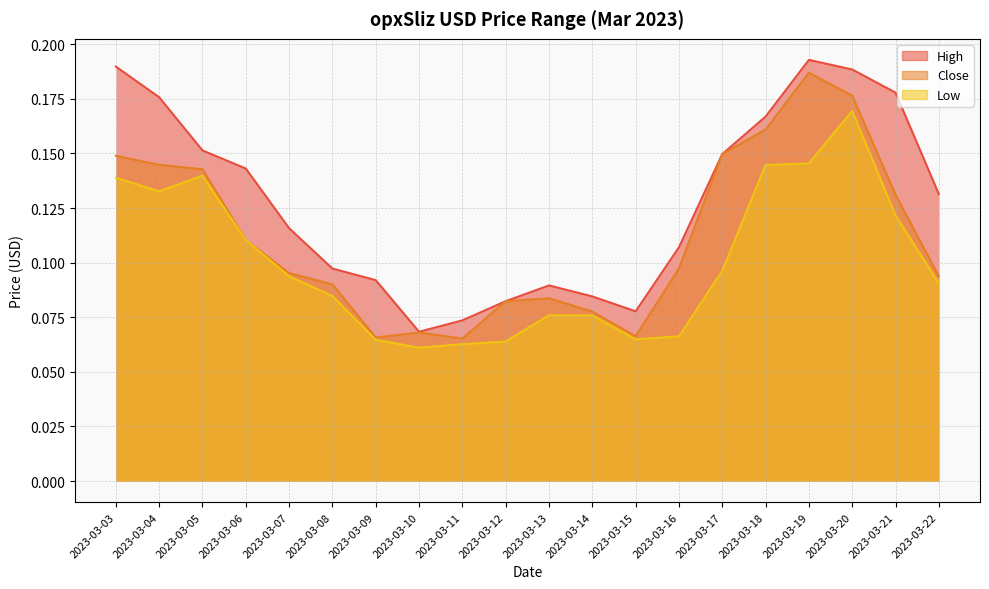

Rank the series by their maximum value, from lowest to highest.

Low, Close, High